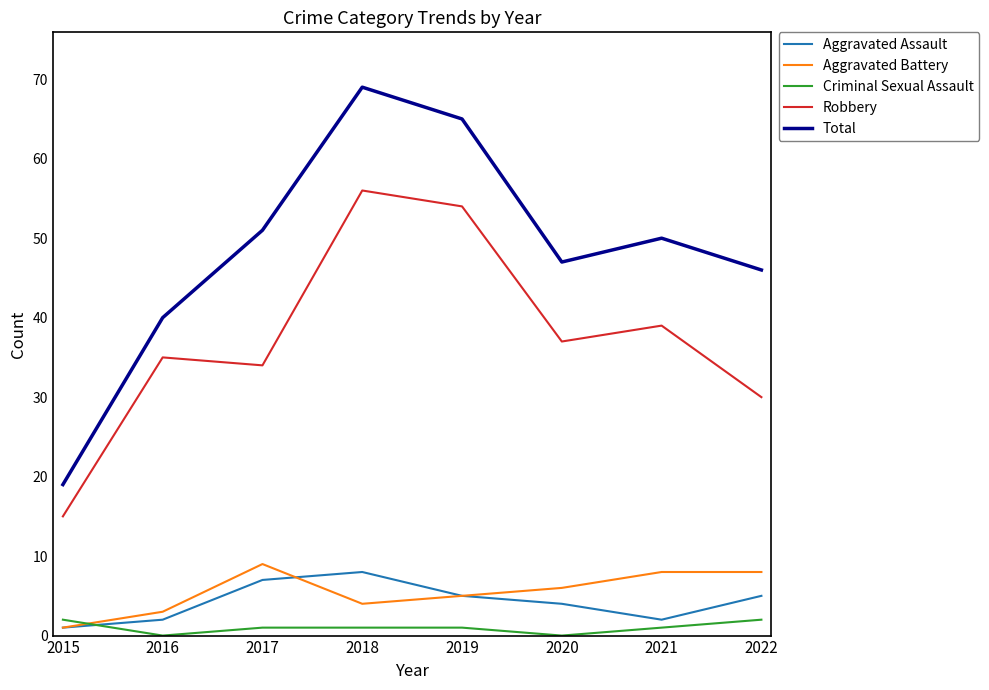

How many lines are shown in the chart?

5